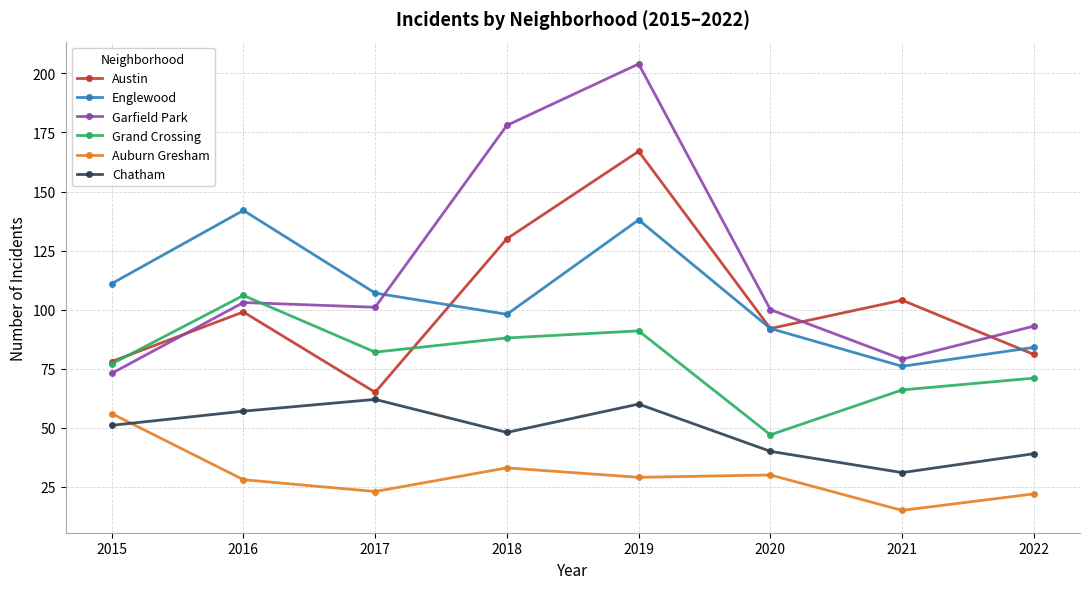

What is the value of the Austin point at the 3rd from the left?

65